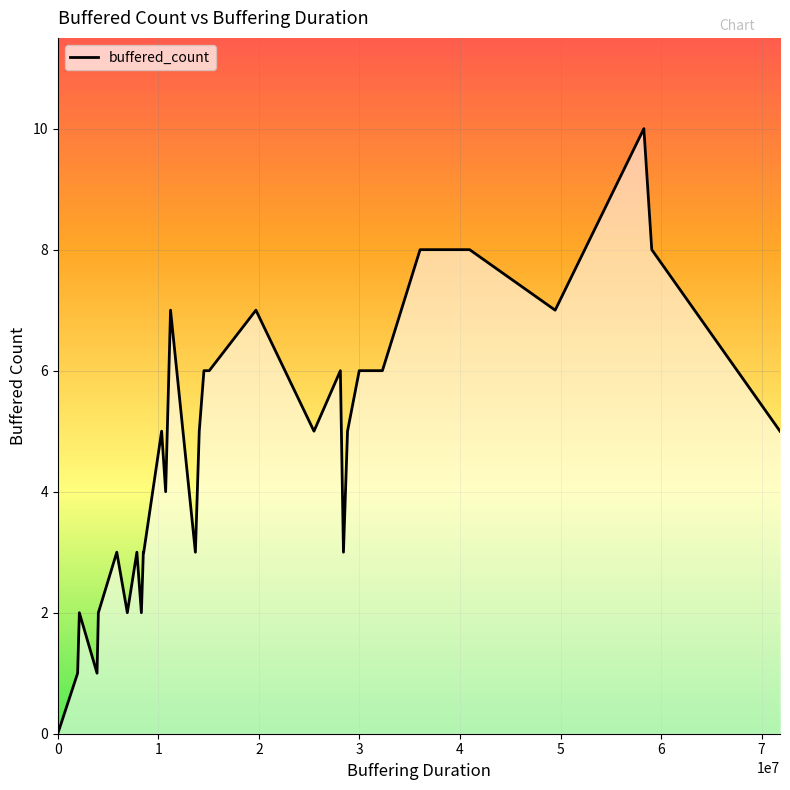

What is the difference between the maximum and minimum values?

10